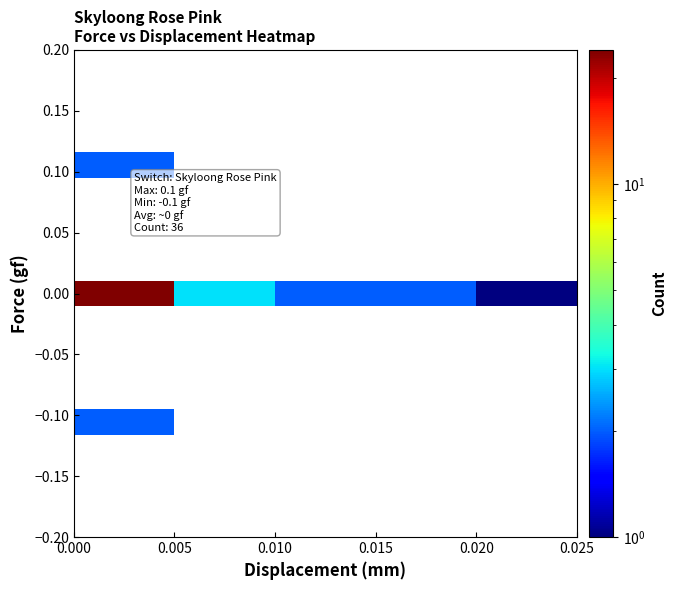

Count the number of data series in this chart.

19